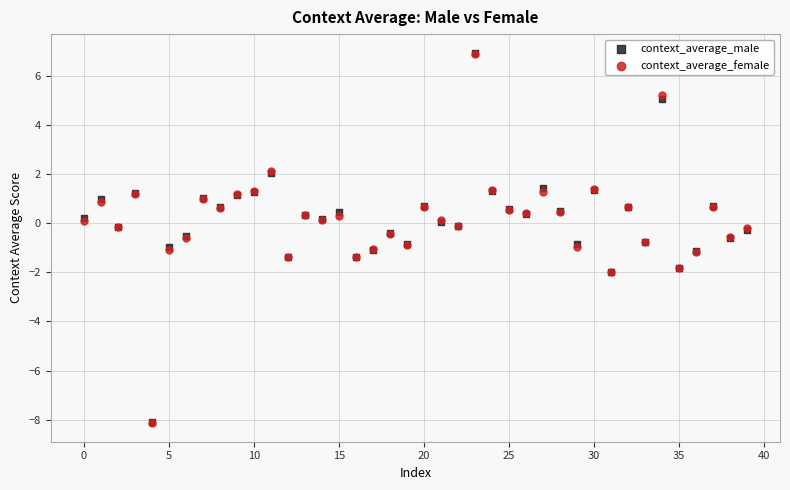

Which series has the largest Y range (max minus min)?

context_average_female